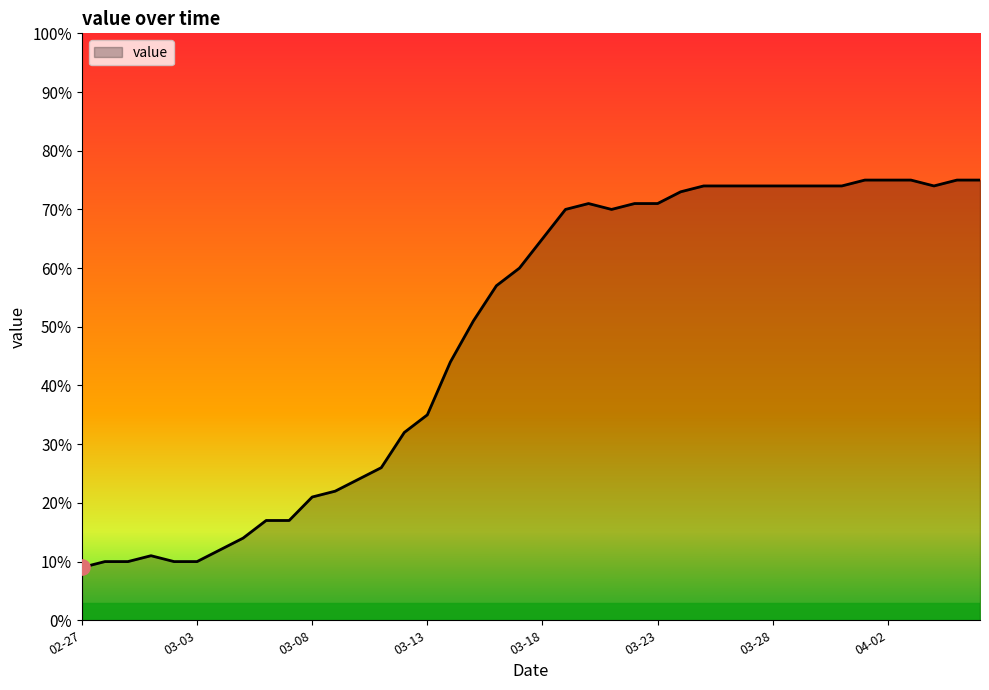

What is the difference between the maximum and minimum values?

66